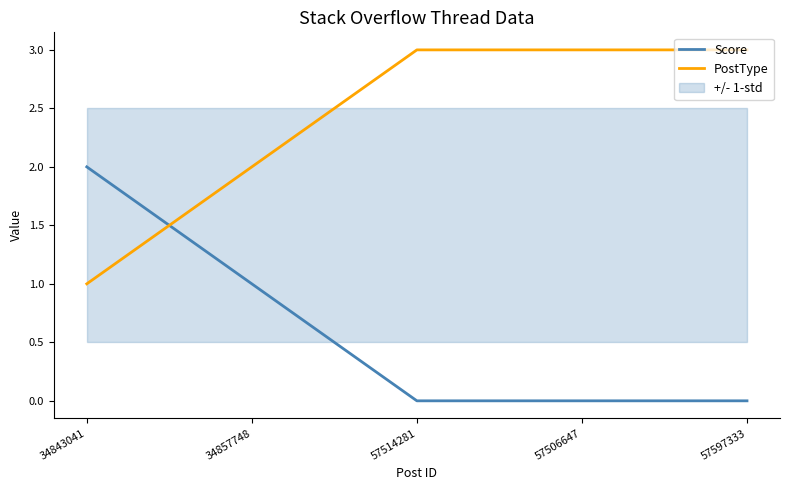

What is the average value of the Score series?

1